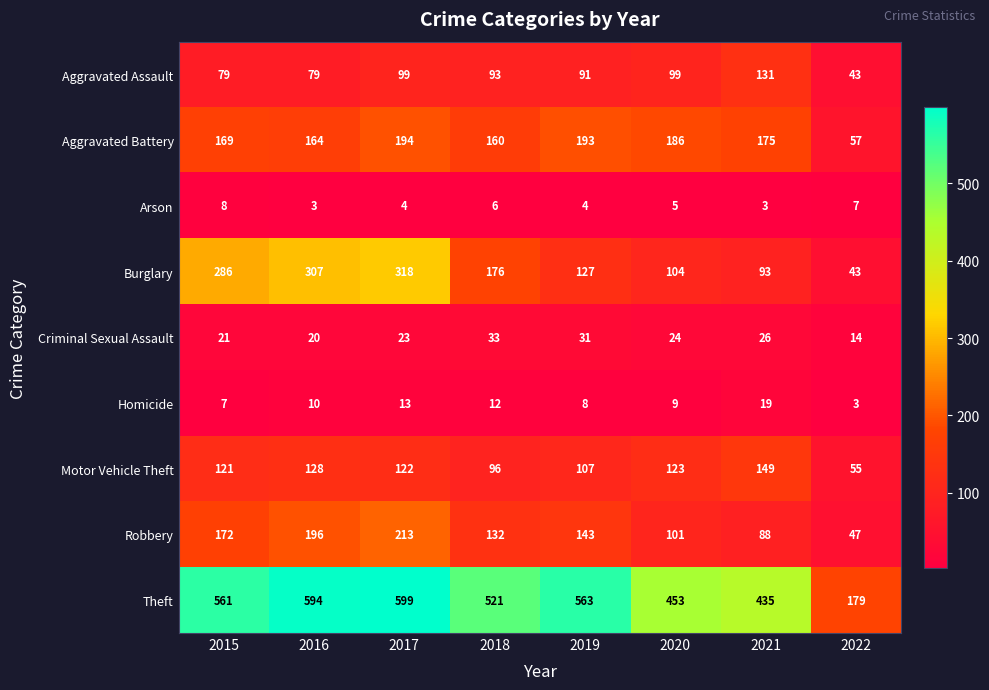

Which category has the lowest value in the Robbery series?

2022